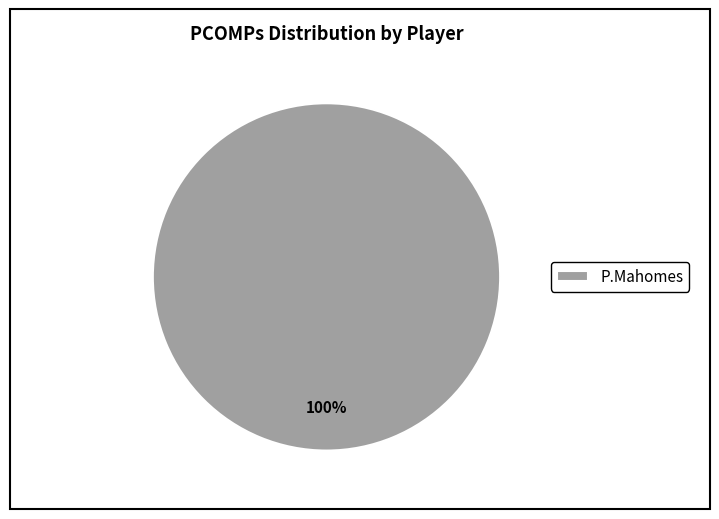

Rank the categories by value from highest to lowest.

P.Mahomes